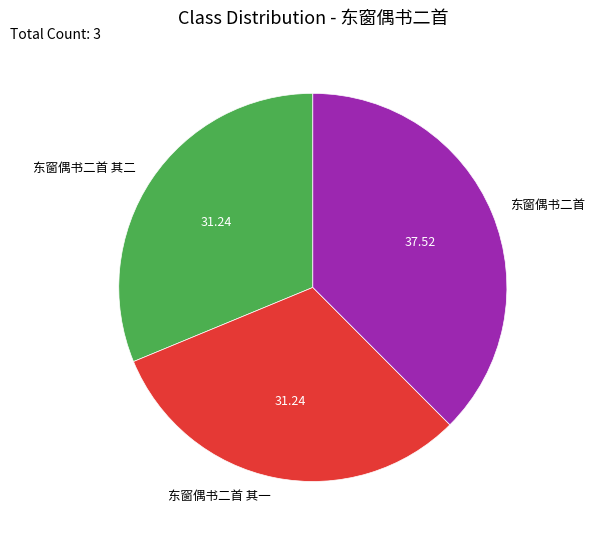

What is the ratio of the value at 东窗偶书二首 to the value at 东窗偶书二首 其一?

1.2